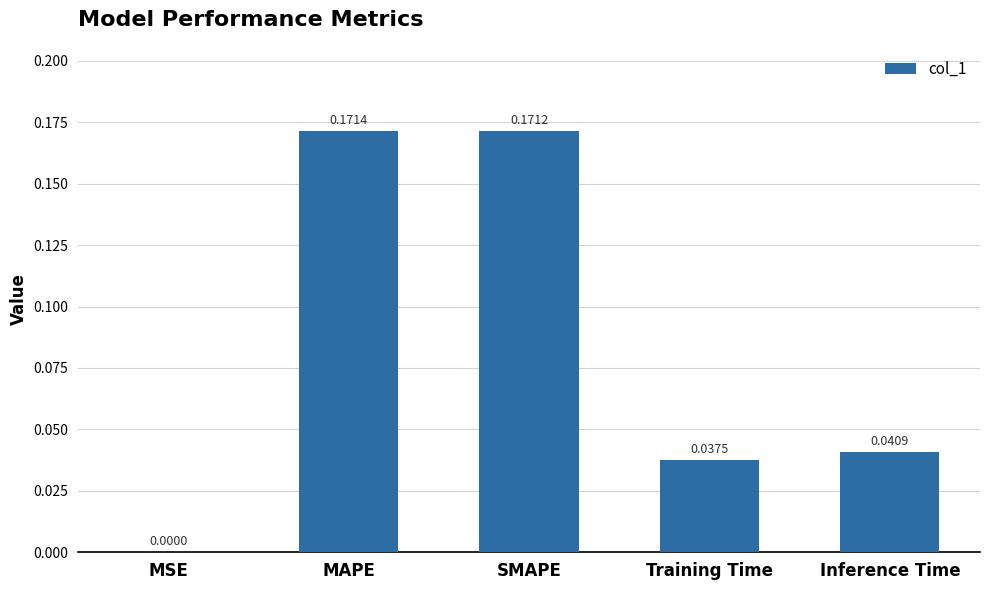

At which label is the value closest to 0?

MSE